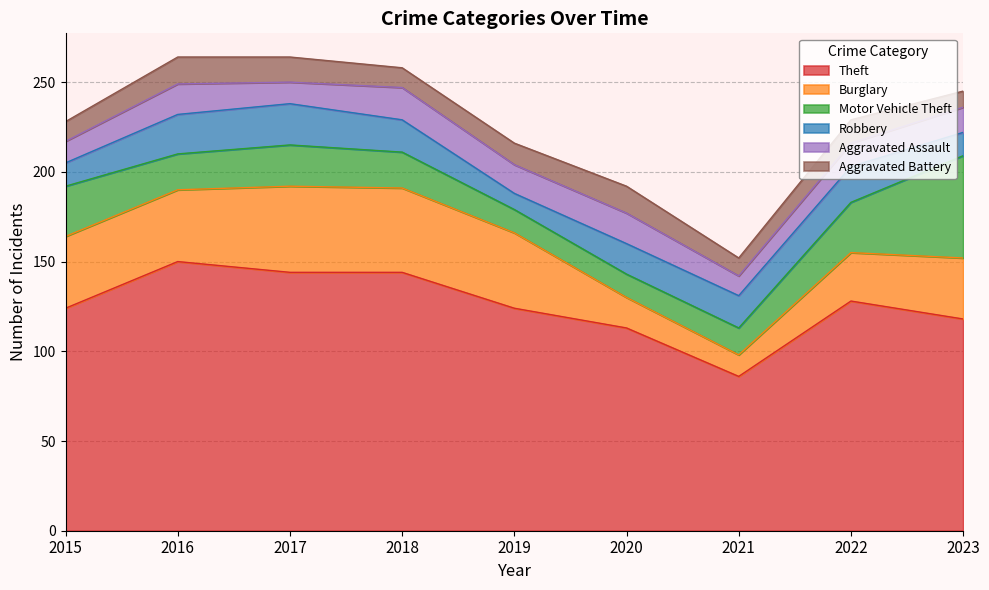

Does the chart have visible grid lines?

Yes